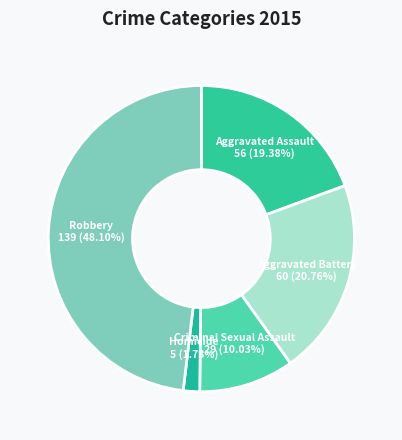

To the nearest percent, what is the difference between the Homicide and Criminal Sexual Assault slice percentages?

8%